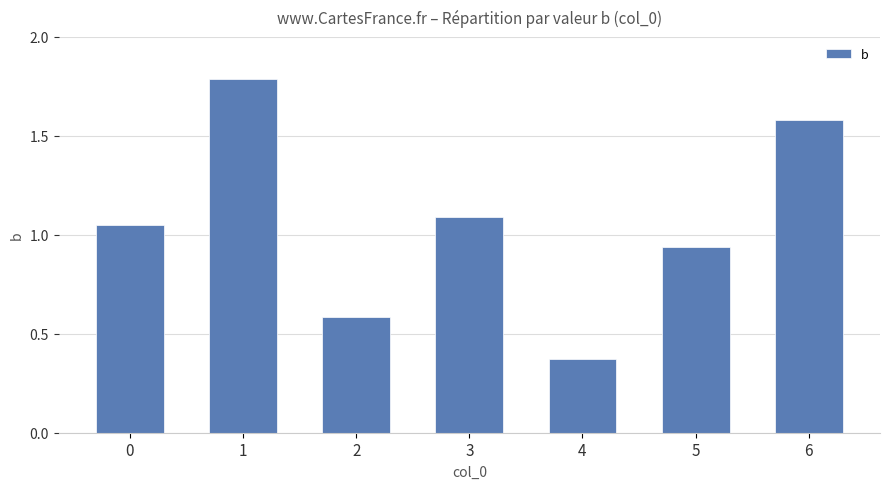

Which label corresponds to the smallest value in the chart?

4